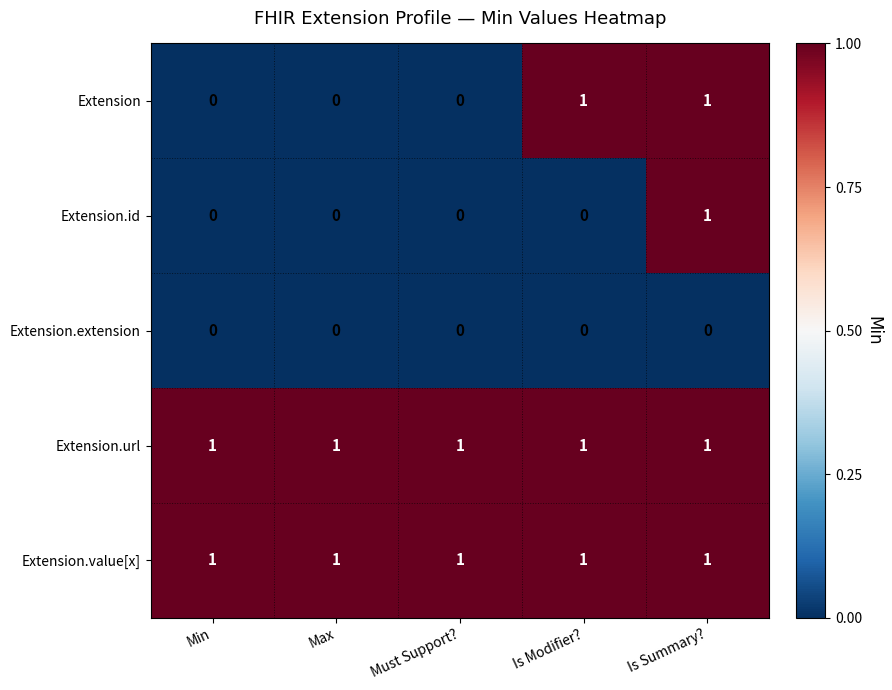

The value of Extension.url at Is Summary? is 1. True or false?

True